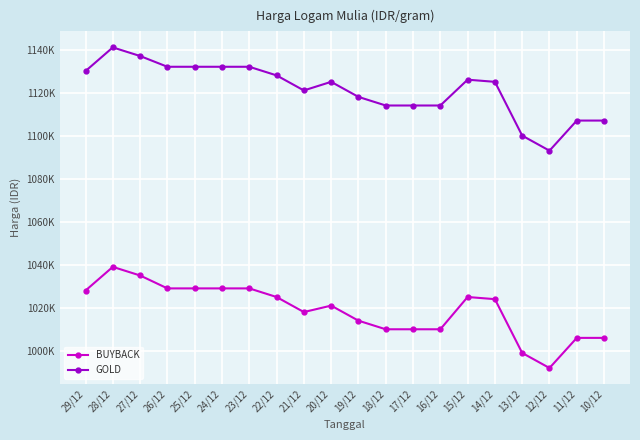

Does the chart have visible grid lines?

Yes